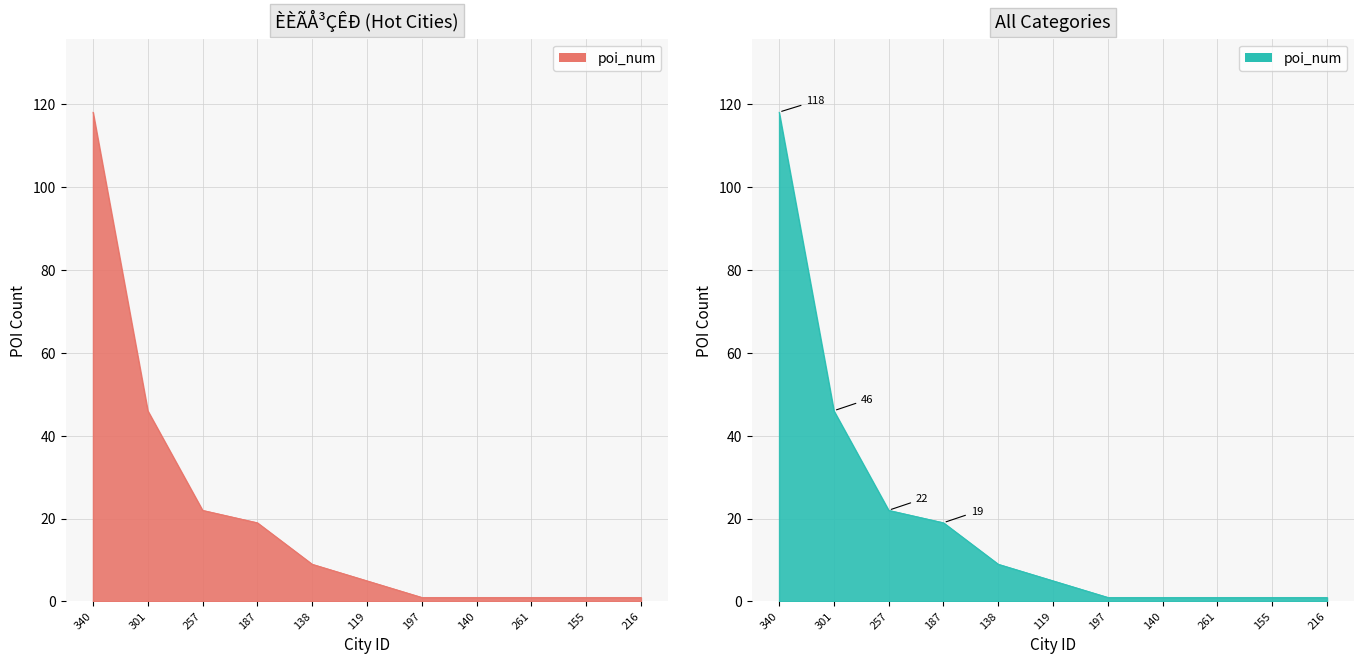

Reading left to right, transcribe all the data shown in this chart.

118	46	22	19	9	5	1	1	1	1	1